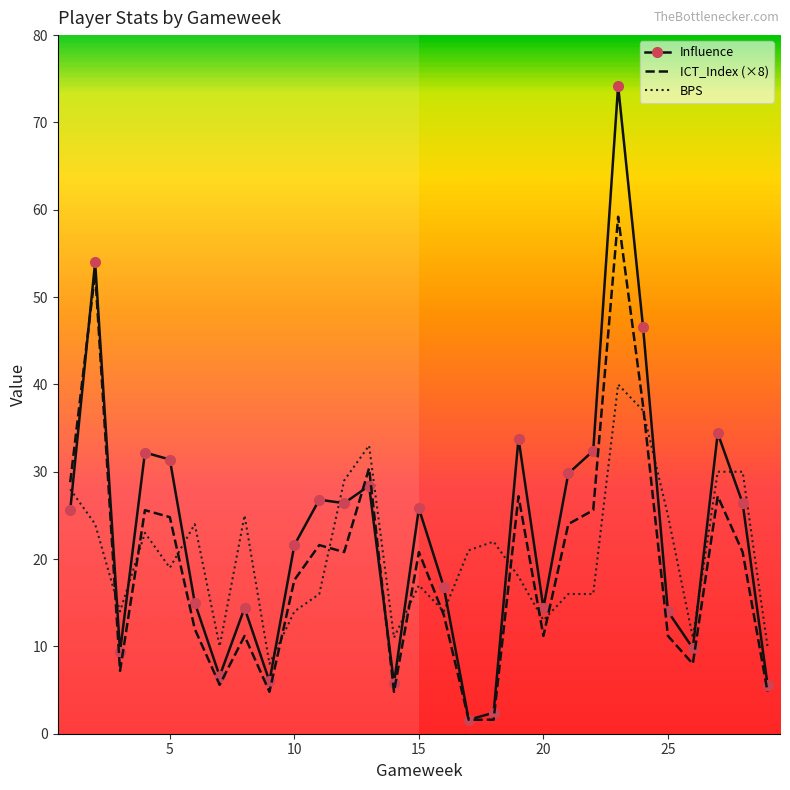

Which series has the widest spread of values?

Influence